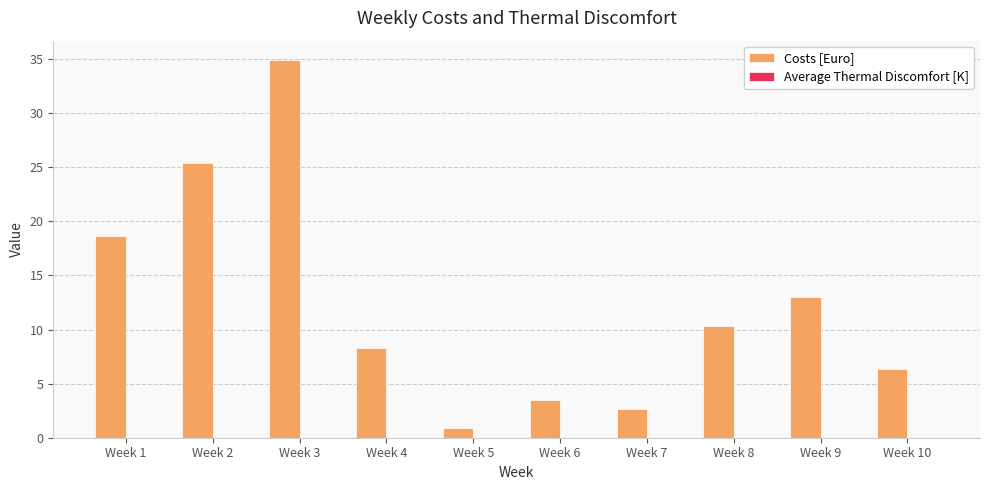

Reading right to left, what are all the values shown in this chart?

Week 10=6.4	Week 9=13.0	Week 8=10.3	Week 7=2.6	Week 6=3.5	Week 5=0.9	Week 4=8.3	Week 3=35.0	Week 2=25.4	Week 1=18.7